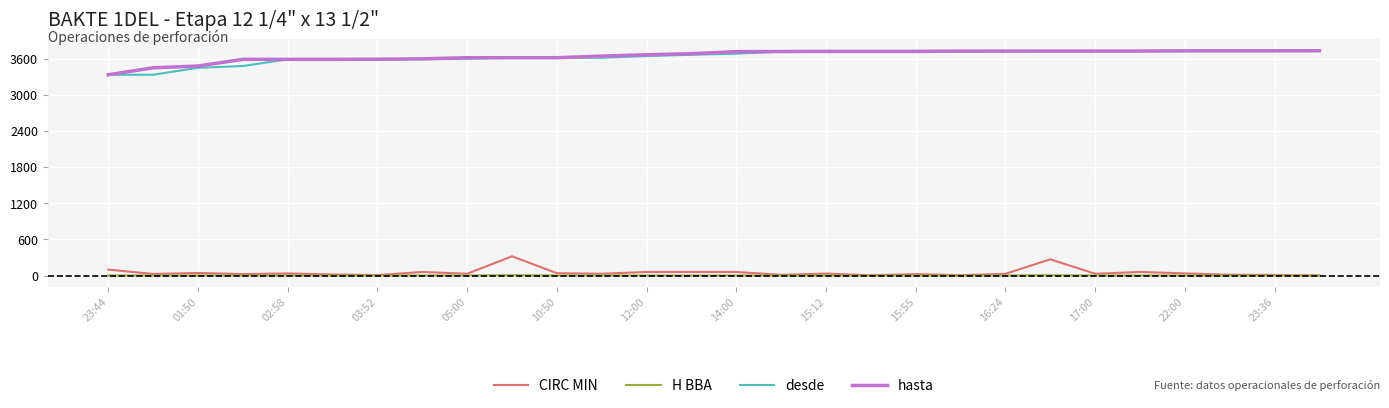

True or false: H BBA and desde cross at least once.

False